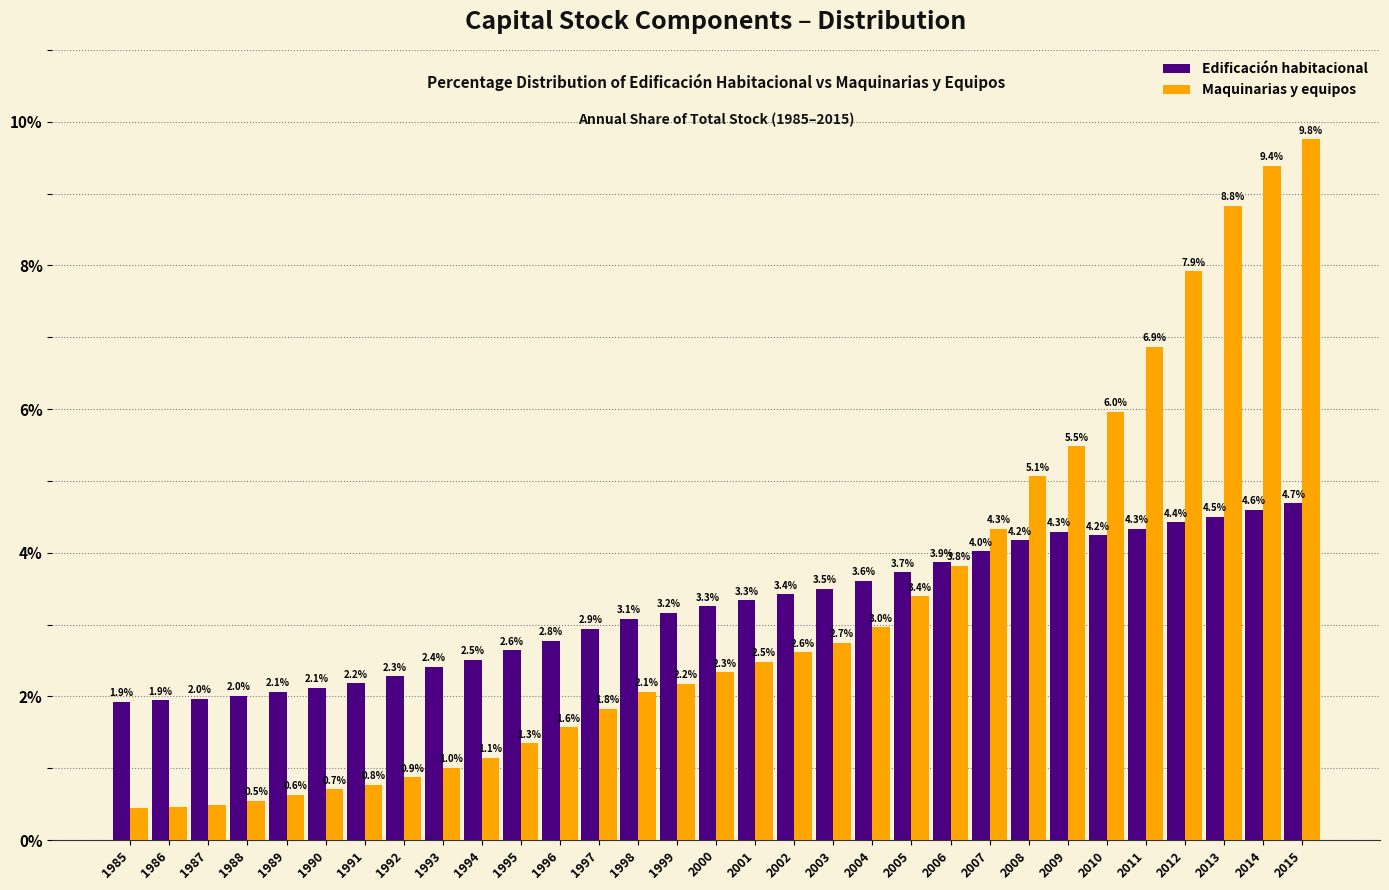

Rank the series at 1999 from highest to lowest value.

Edificación habitacional, Maquinarias y equipos